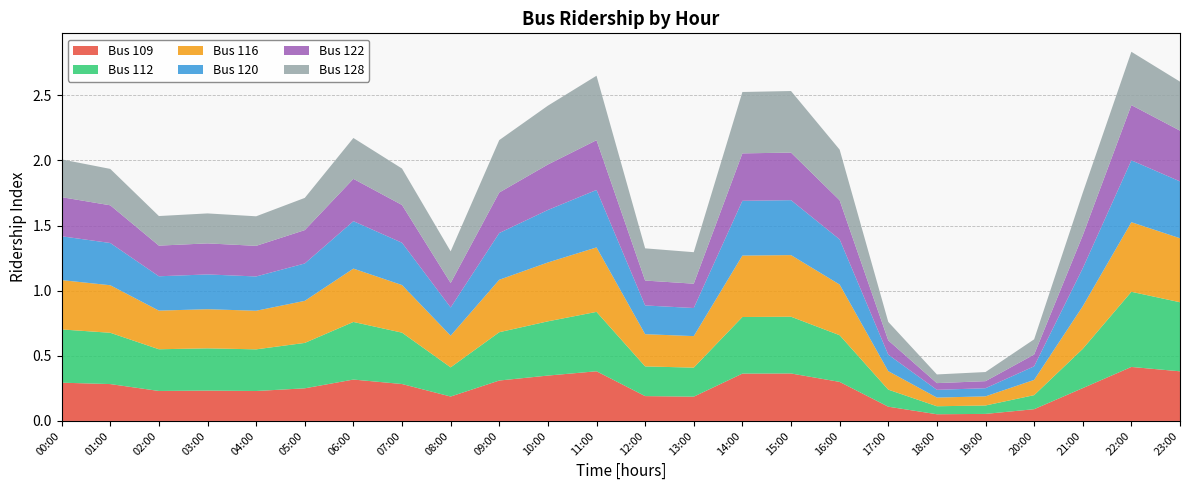

Reading left to right, transcribe all the data shown in this chart.

Bus 109: 0.3	0.3	0.2	0.2	0.2	0.3	0.3	0.3	0.2	0.3	0.3	0.4	0.2	0.2	0.4	0.4	0.3	0.1	0.1	0.1	0.1	0.3	0.4	0.4
Bus 112: 0.4	0.4	0.3	0.3	0.3	0.3	0.4	0.4	0.2	0.4	0.4	0.5	0.2	0.2	0.4	0.4	0.4	0.1	0.1	0.1	0.1	0.3	0.6	0.5
Bus 116: 0.4	0.4	0.3	0.3	0.3	0.3	0.4	0.4	0.2	0.4	0.5	0.5	0.2	0.2	0.5	0.5	0.4	0.1	0.1	0.1	0.1	0.3	0.5	0.5
Bus 120: 0.3	0.3	0.3	0.3	0.3	0.3	0.4	0.3	0.2	0.4	0.4	0.4	0.2	0.2	0.4	0.4	0.3	0.1	0.1	0.1	0.1	0.3	0.5	0.4
Bus 122: 0.3	0.3	0.2	0.2	0.2	0.3	0.3	0.3	0.2	0.3	0.3	0.4	0.2	0.2	0.4	0.4	0.3	0.1	0.1	0.1	0.1	0.3	0.4	0.4
Bus 128: 0.3	0.3	0.2	0.2	0.2	0.2	0.3	0.3	0.2	0.4	0.5	0.5	0.2	0.2	0.5	0.5	0.4	0.1	0.1	0.1	0.1	0.3	0.4	0.4